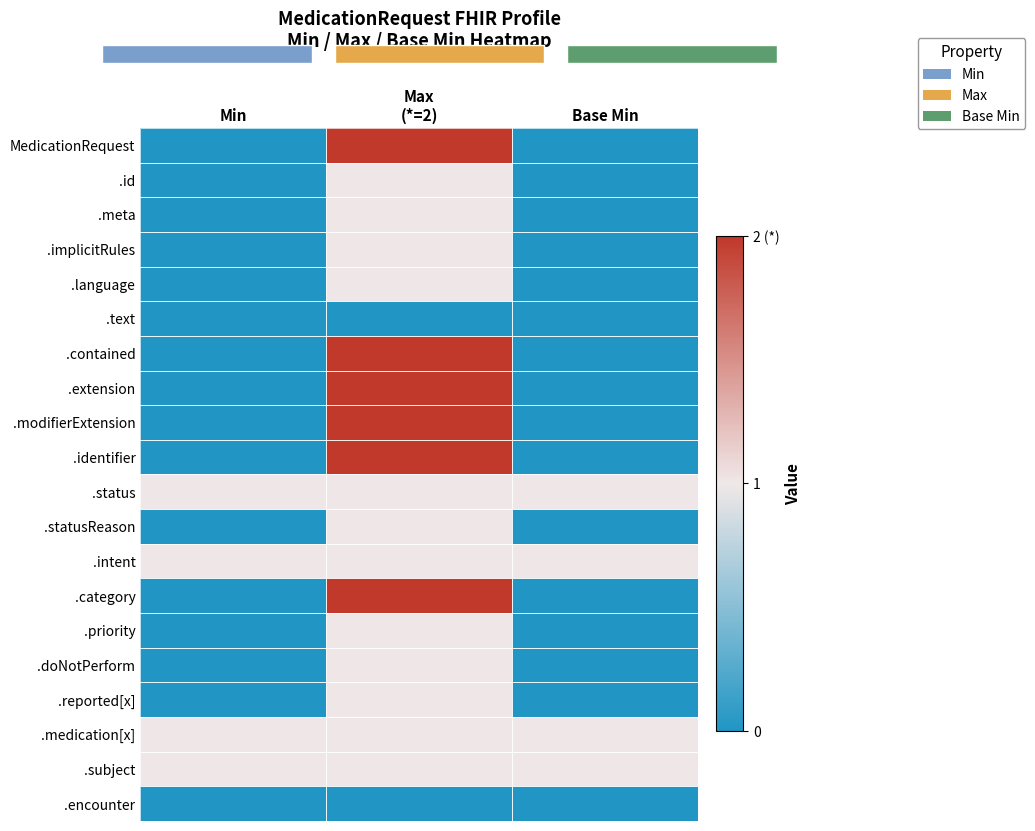

Which series has the widest spread of values?

MedicationRequest